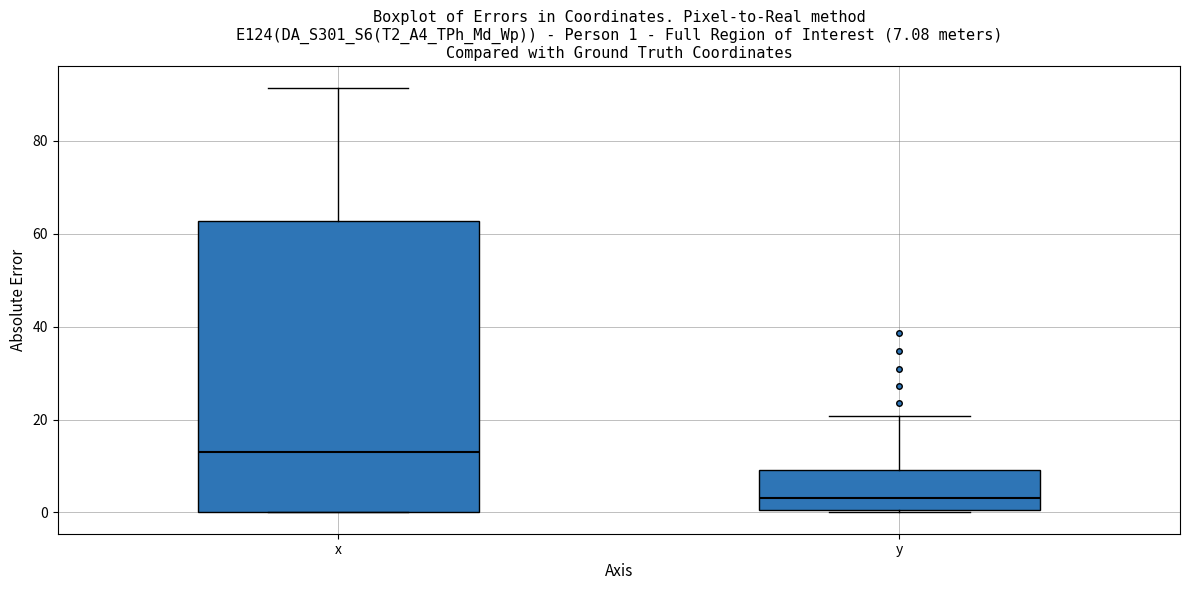

Which box has the highest median line?

x